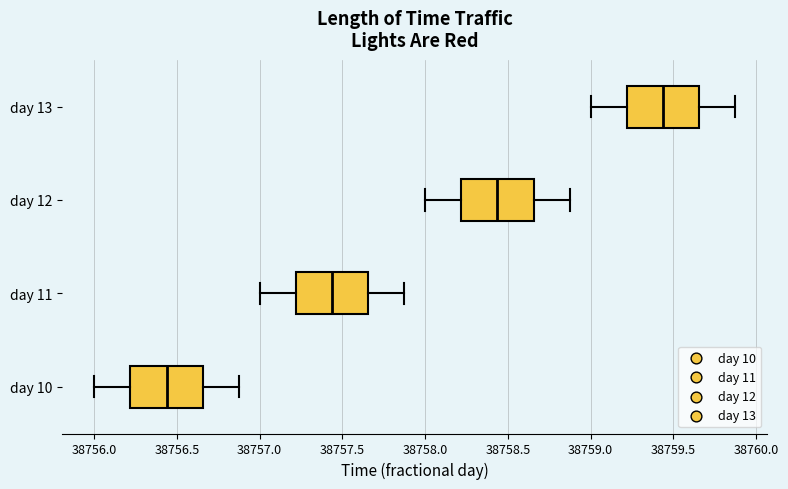

Reading bottom to top, transcribe this box plot: for each box, give where its median line is, the range the box spans, and where its two whiskers end, as read against the x-axis. The values are not printed on the chart, so give them approximately, as read against the axis.

day 10: median 38756.45, box 38756.20 to 38756.65, whiskers 38756.00 to 38756.90
day 11: median 38757.45, box 38757.20 to 38757.65, whiskers 38757.00 to 38757.90
day 12: median 38758.45, box 38758.20 to 38758.65, whiskers 38758.00 to 38758.90
day 13: median 38759.45, box 38759.20 to 38759.65, whiskers 38759.00 to 38759.90